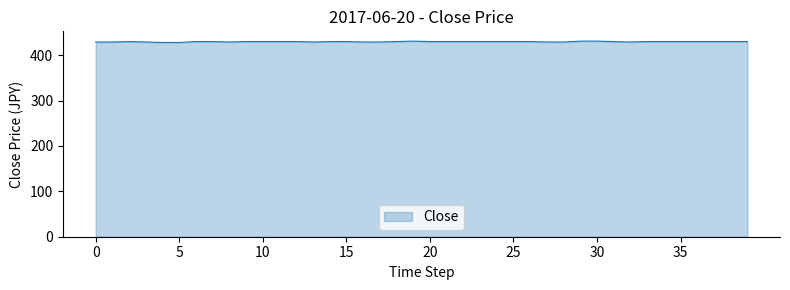

What is the minimum value shown in the chart?

428